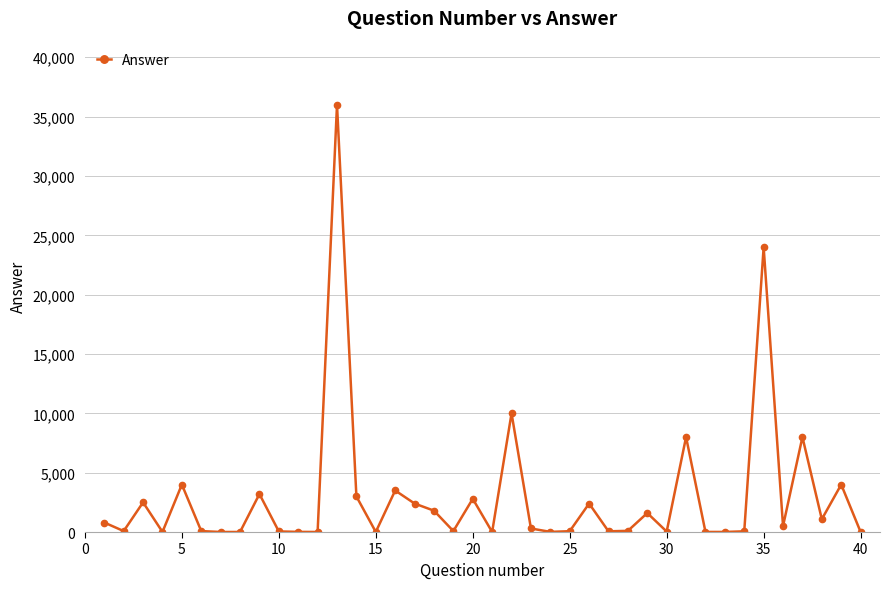

What is the maximum value shown in the chart?

36000